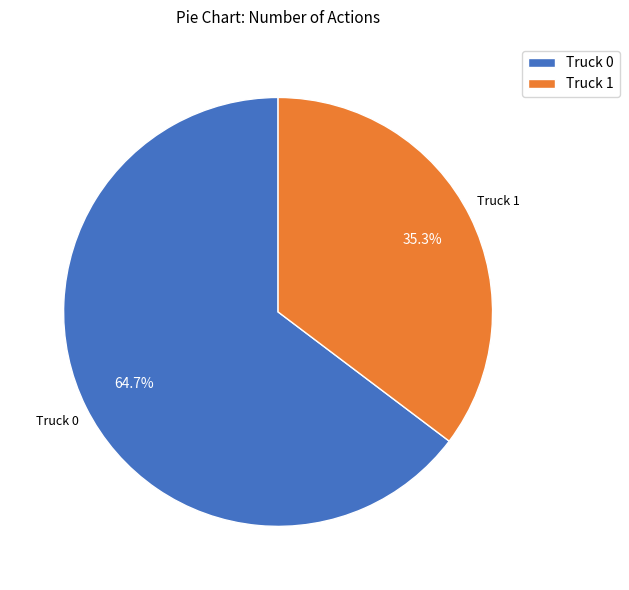

Is there any slice that represents more than half of the pie?

Yes